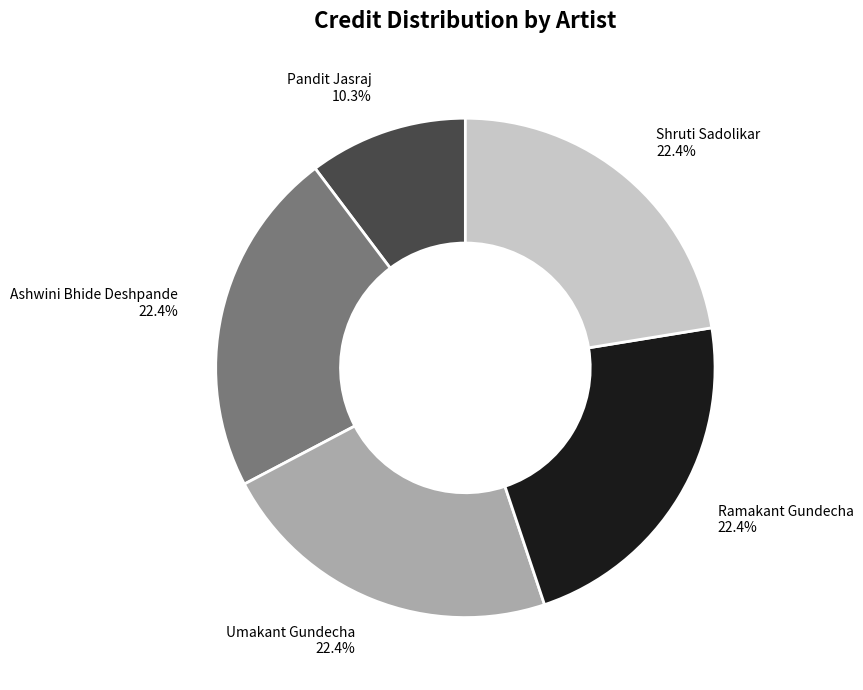

Does Ashwini Bhide Deshpande account for over 50% of the chart?

No